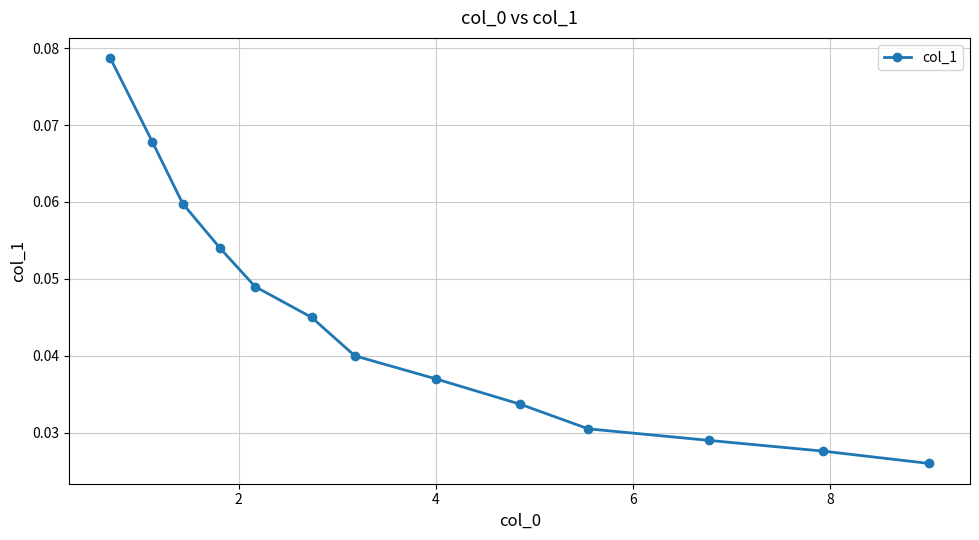

Does the chart display data point markers on the line(s)?

Yes